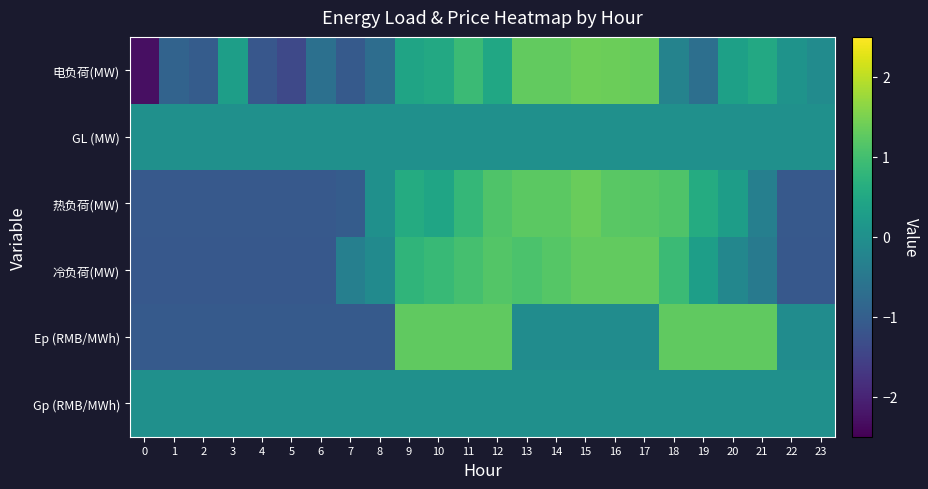

Which has a higher value, 16 or 11?

16